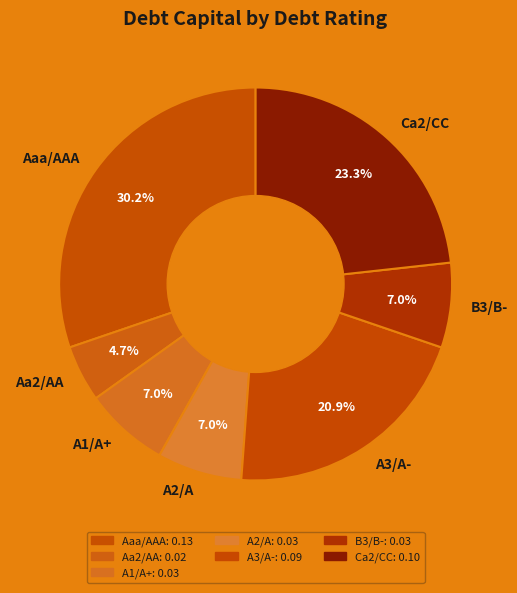

Which category has the smallest portion of the pie?

Aa2/AA